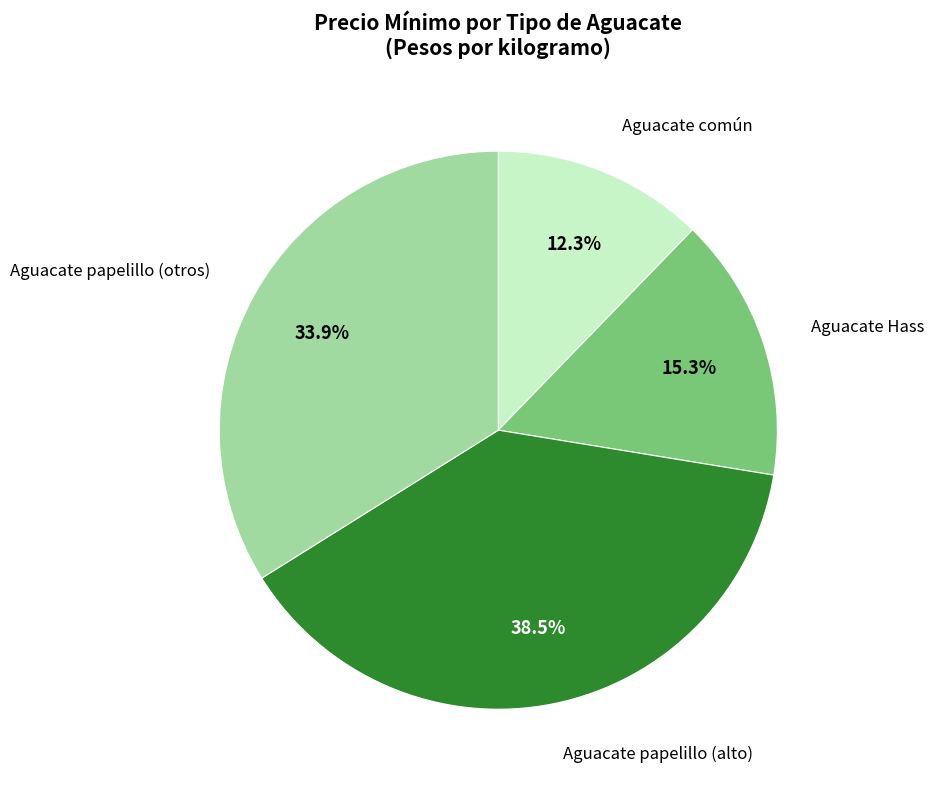

Which category has the biggest portion of the pie?

Aguacate papelillo (alto)